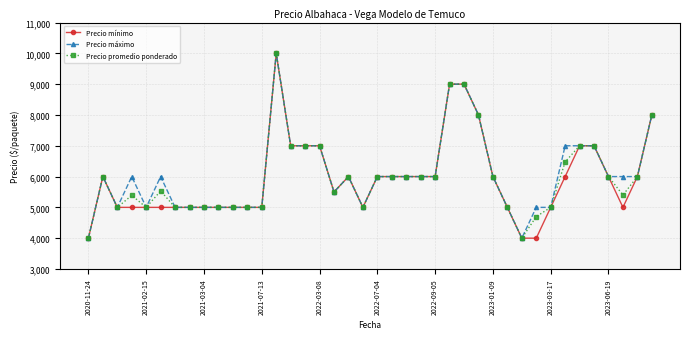

True or false: Precio mínimo has more than 0 interior local peaks.

True